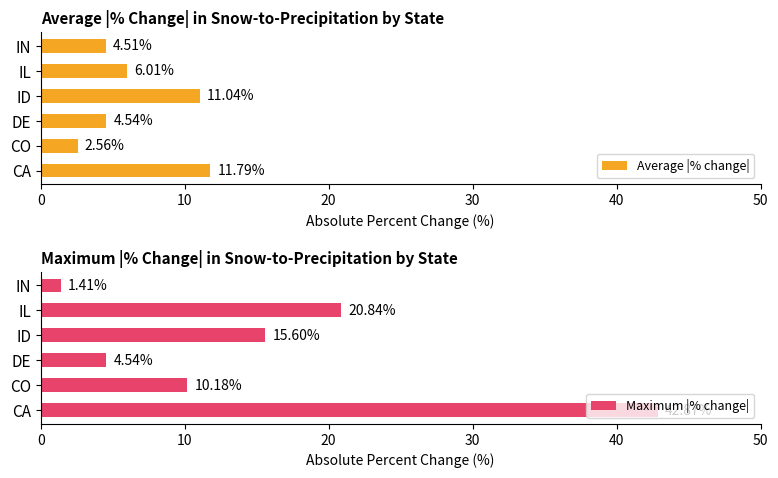

Reading left to right, extract all data points from this chart.

Average |% change|: 11.8	2.6	4.5	11.0	6.0	4.5
Maximum |% change|: 42.9	10.2	4.5	15.6	20.8	1.4